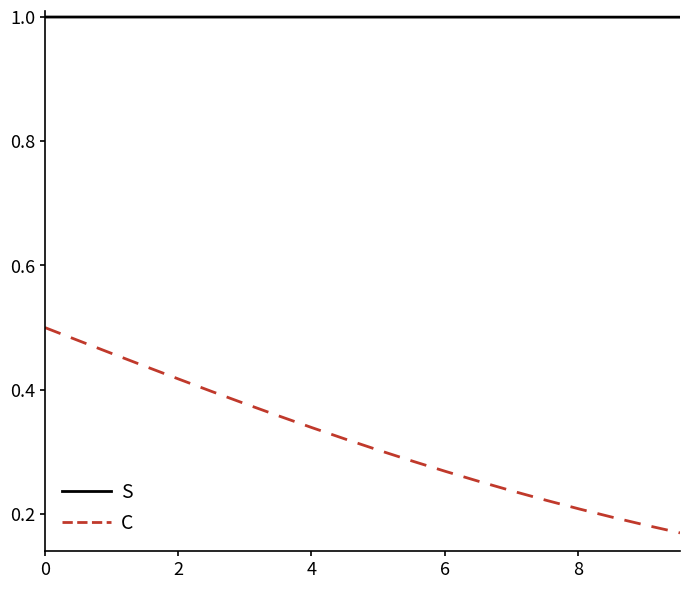

Rank the series by their average value, from lowest to highest.

C, S